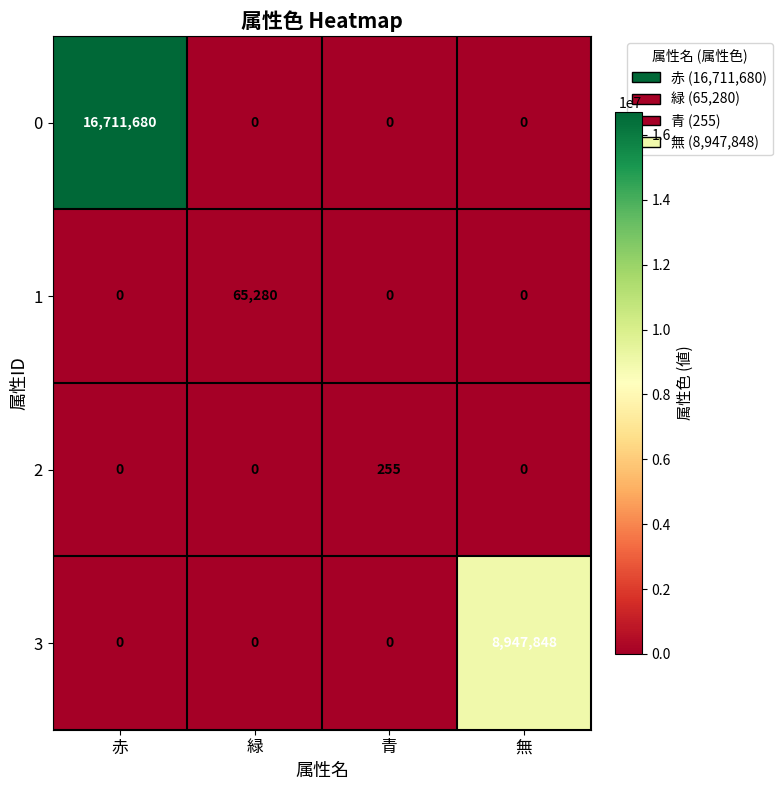

List the series in order of their peak value, highest first.

0, 3, 1, 2